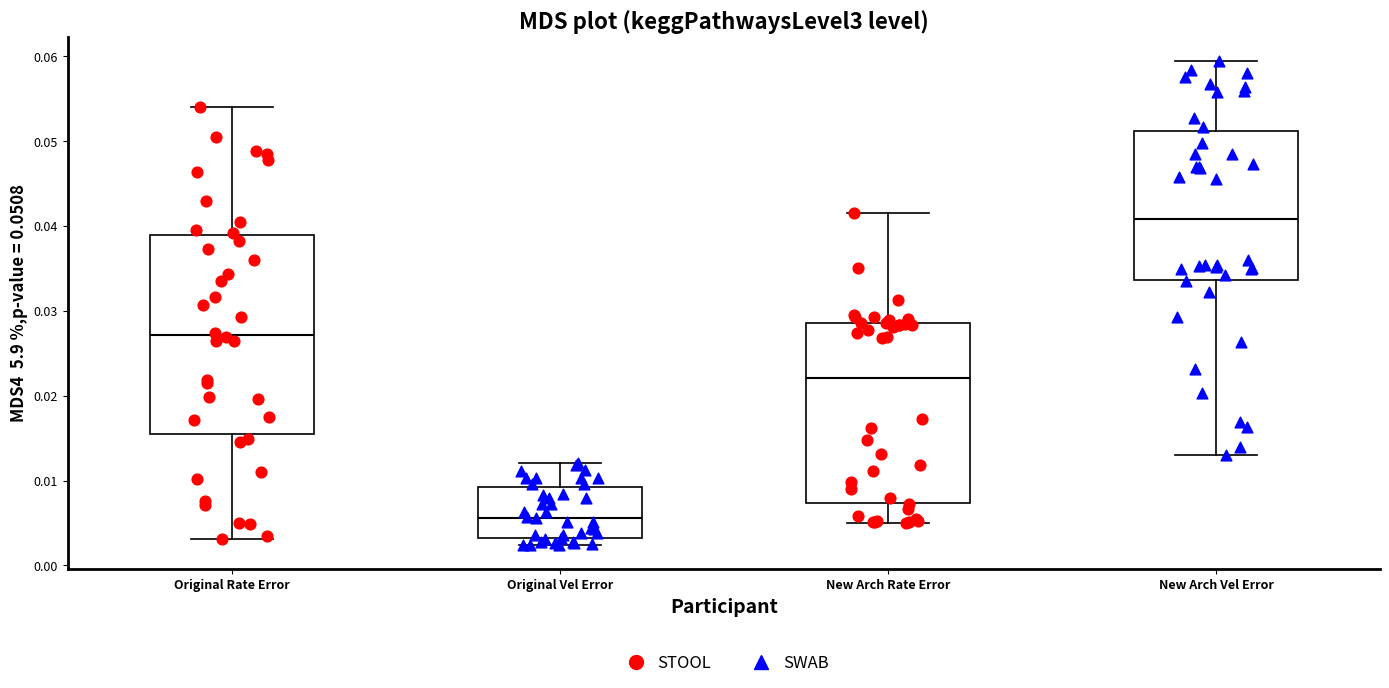

Where does the median line of the box for Original Rate Error sit on the y-axis? The values are not printed on the chart, so give them approximately, as read against the axis.

0.027